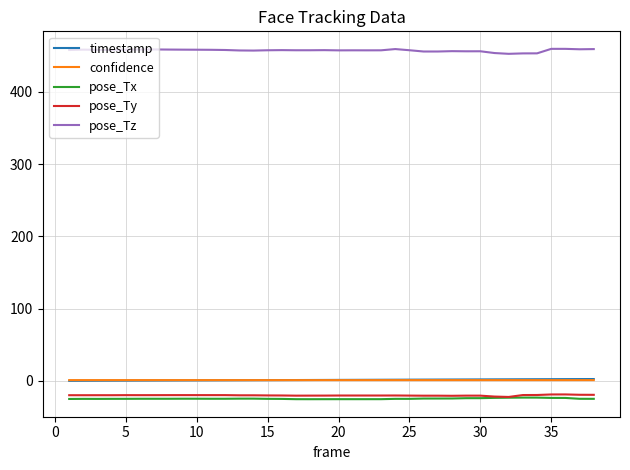

Which series has the largest range (max minus min)?

pose_Tz